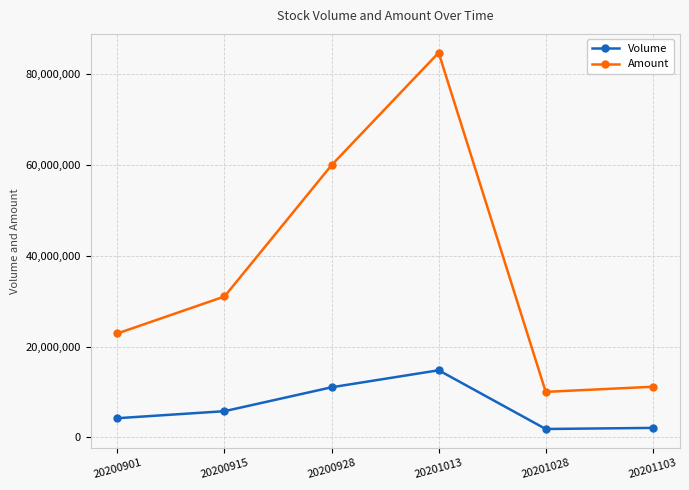

List the series in order of their peak value, highest first.

Amount, Volume